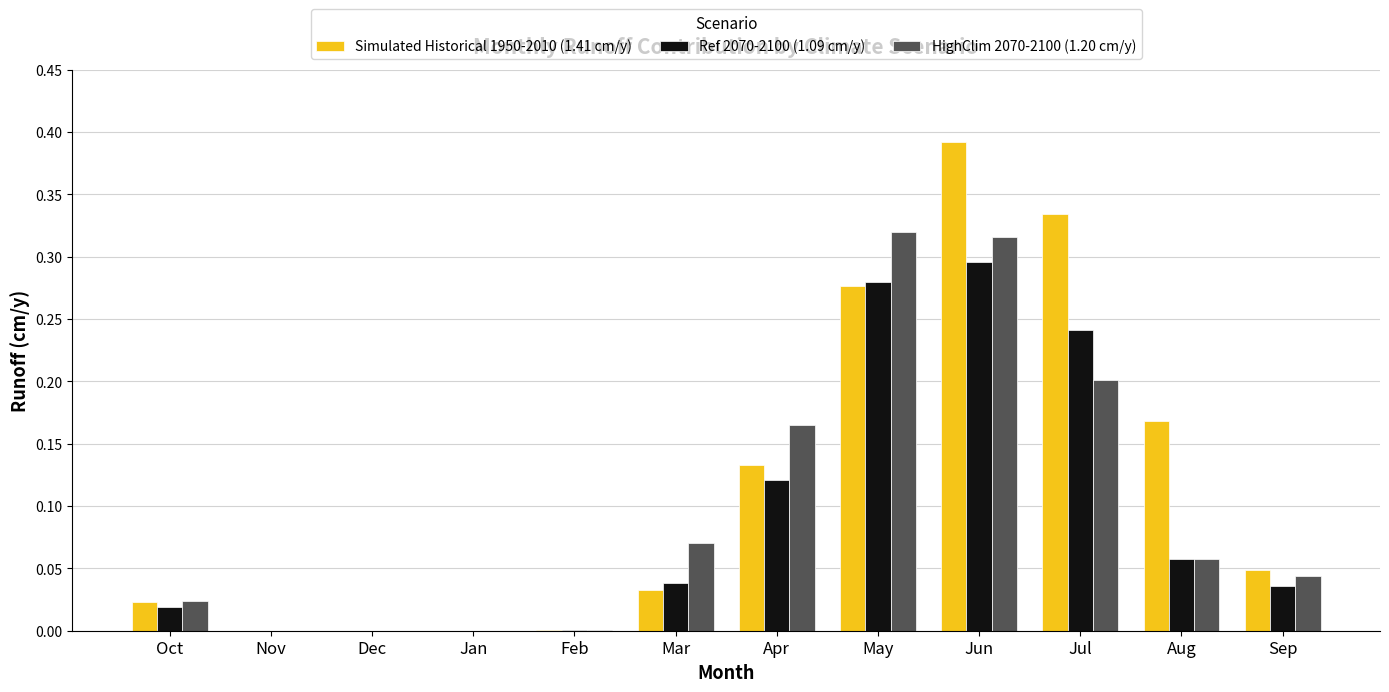

What is the sum of all Simulated Historical 1950-2010 (1.41 cm/y) values?

1.4